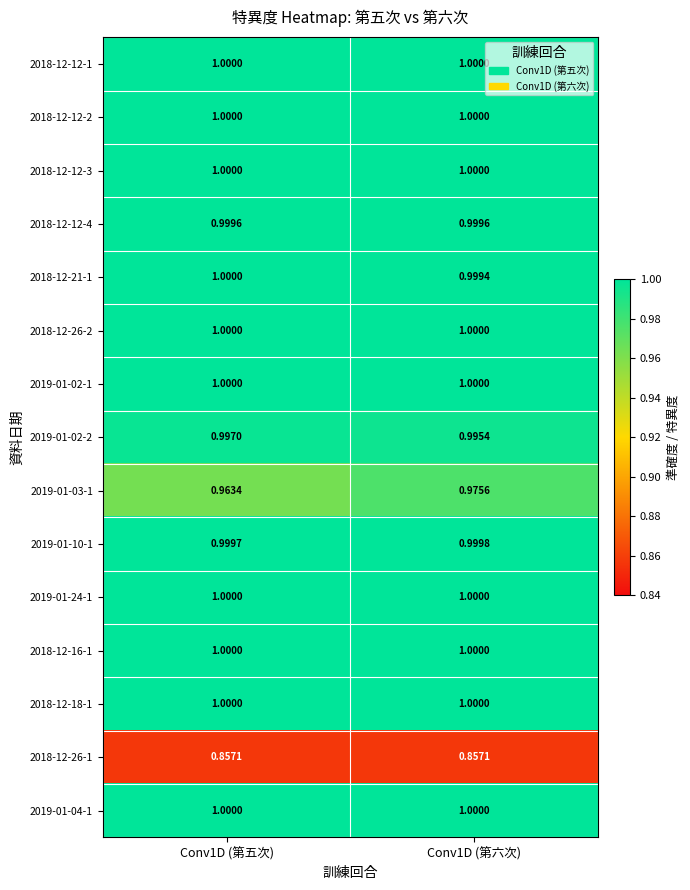

Is the value of 2019-01-02-2 at Conv1D (第六次) greater than the value of 2018-12-18-1 at Conv1D (第五次)?

No